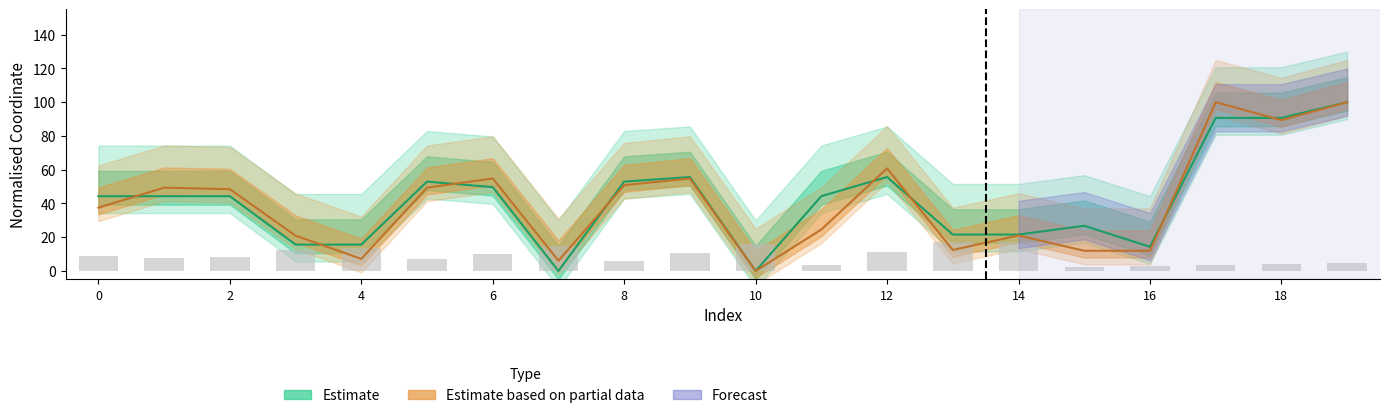

Reading left to right, transcribe all the data shown in this chart.

8.7	7.8	8.6	12.5	13.5	7.0	9.9	15.0	6.2	10.7	16.3	3.5	11.4	17.0	17.0	2.5	3.1	3.7	4.0	4.7